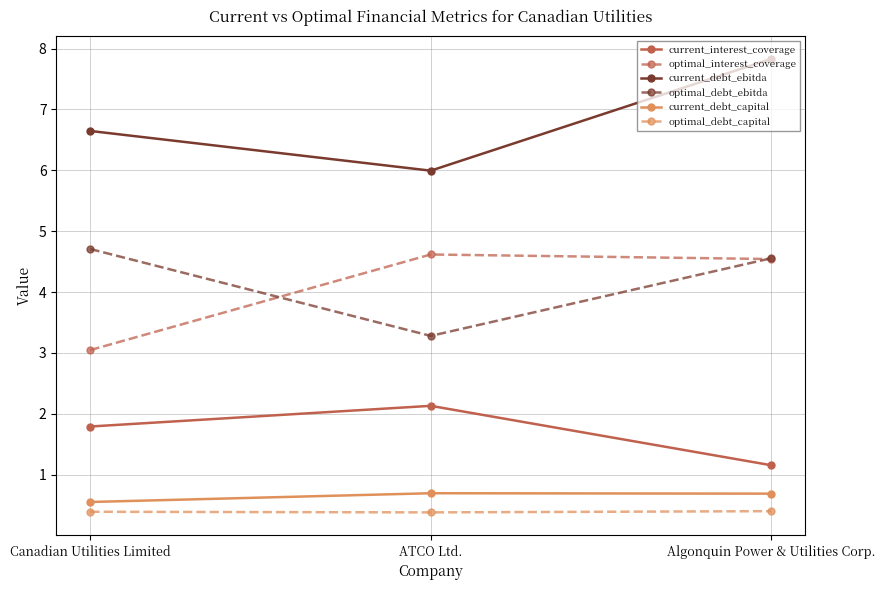

What is the spread (max minus min) of values at ATCO Ltd.?

5.6